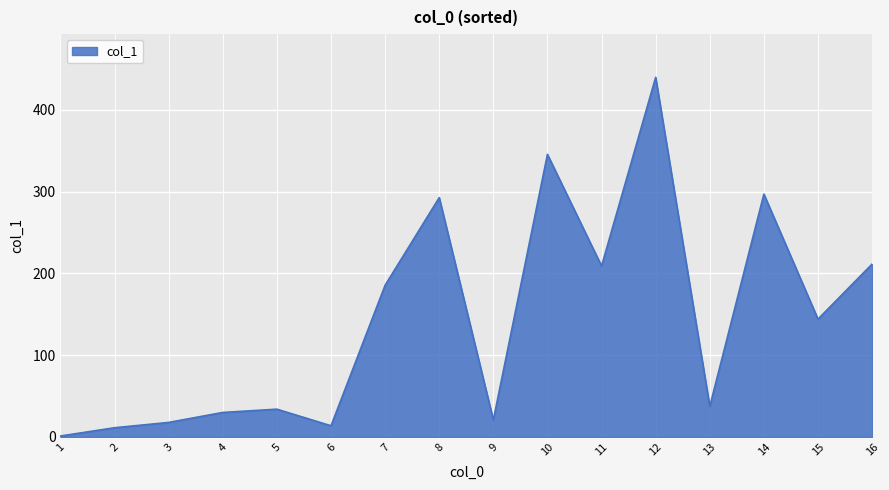

What is the change in value from 11 to 13?

-171.6